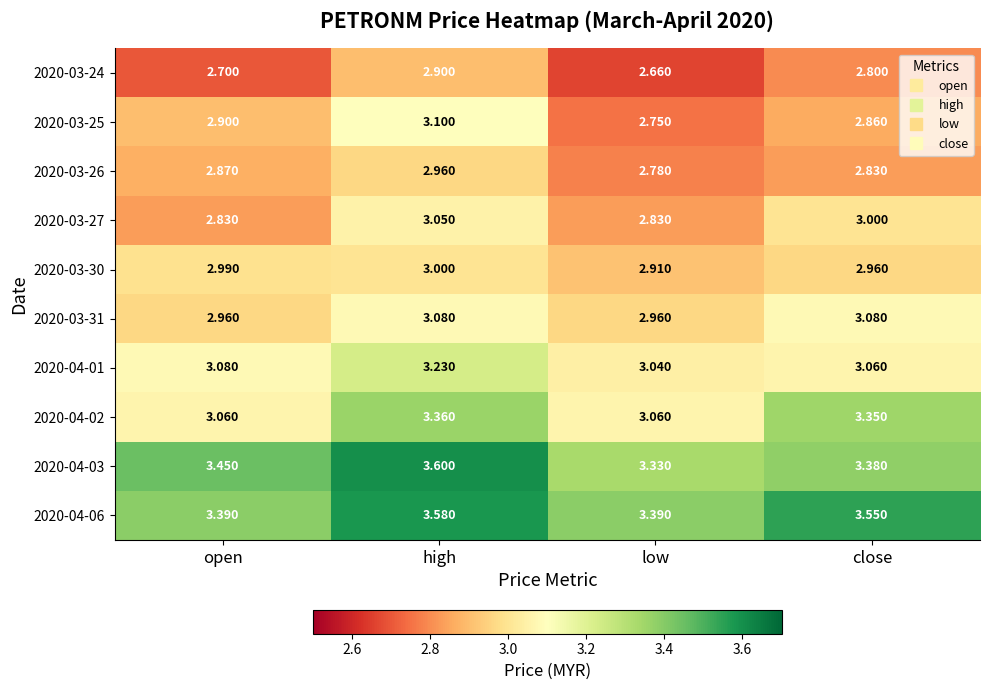

What is the difference between the highest and lowest values at high?

0.7